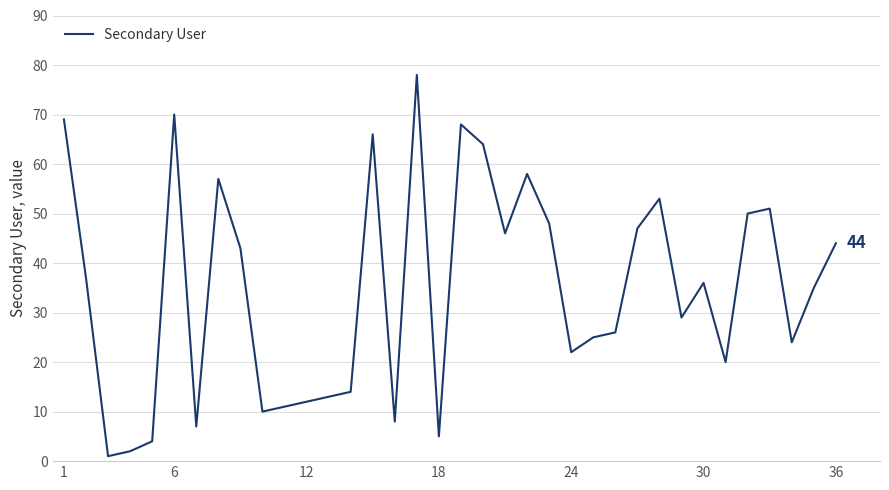

What is the difference between the maximum and minimum values?

77